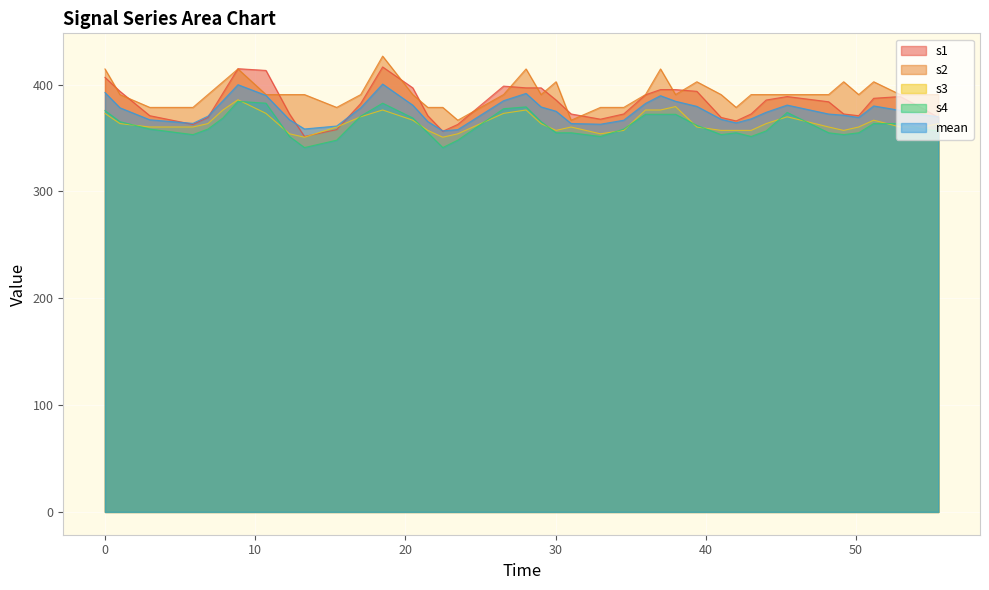

What is the maximum value for s3?

385.9